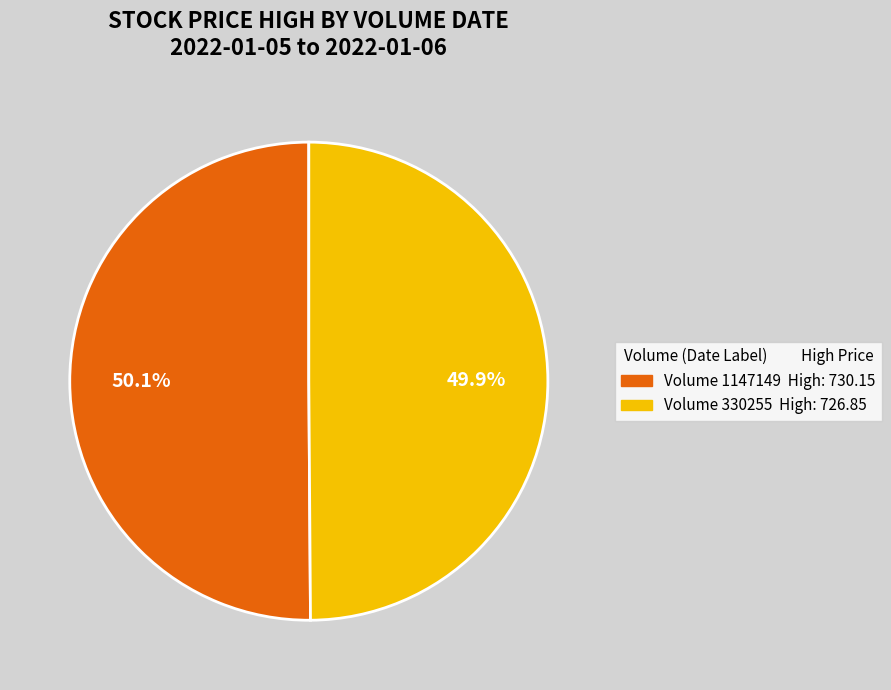

Does any single category account for the majority?

Yes